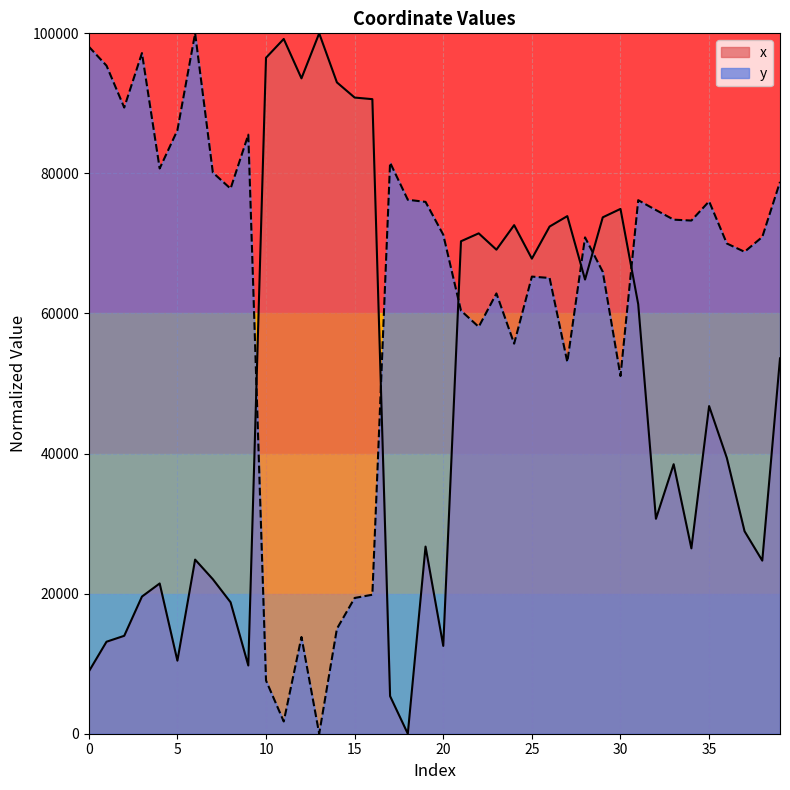

How many values in the y series exceed 71248?

20